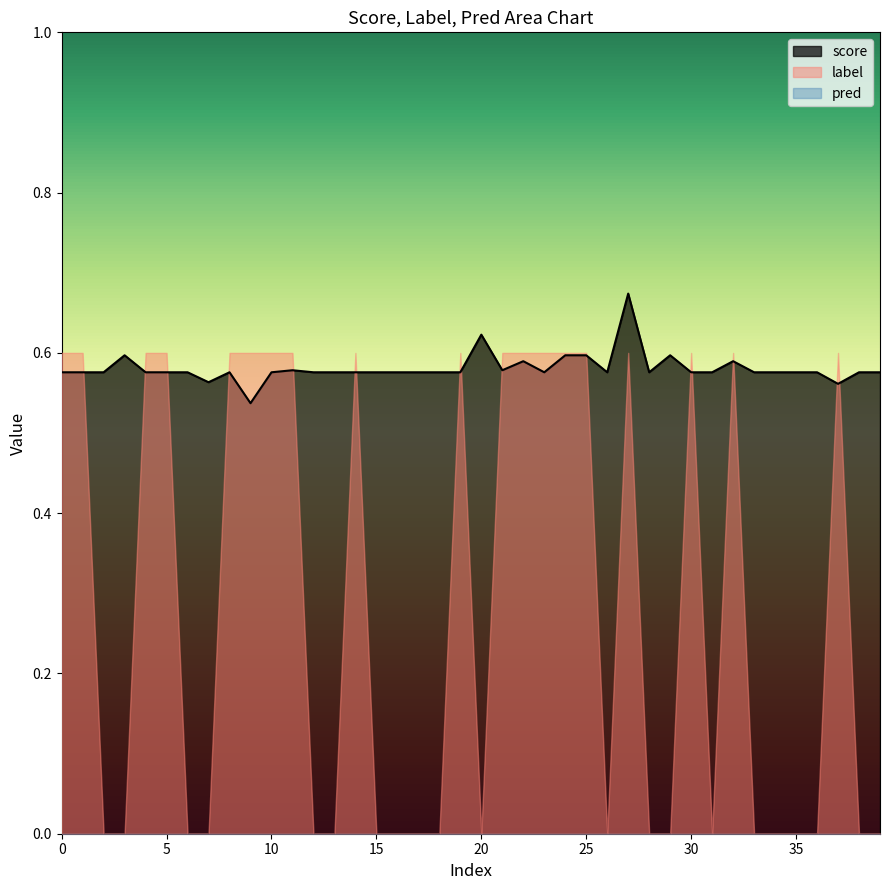

Rank the series by their average value, from highest to lowest.

score, label, pred